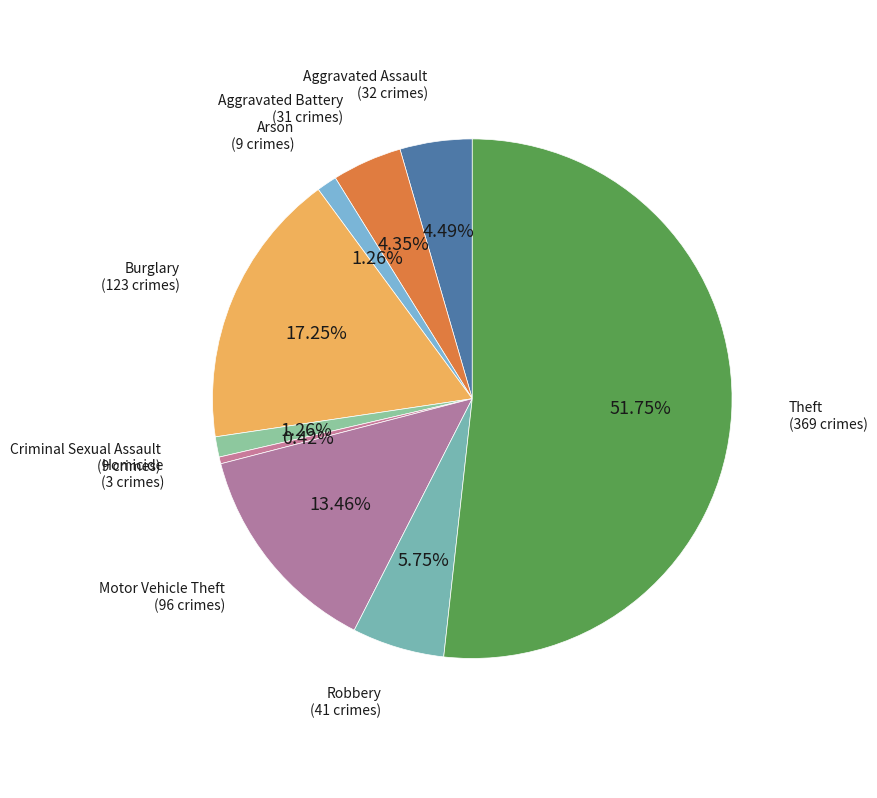

Count the number of slices in the pie.

9